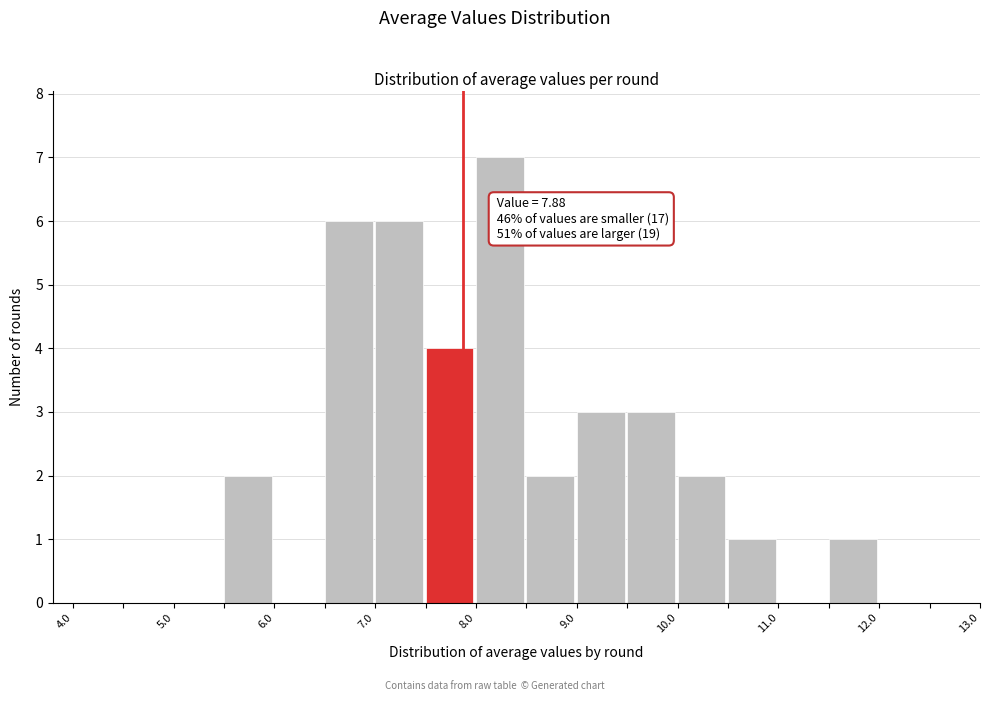

Over which range of the x-axis is the bar tallest?

8.0 to 8.5